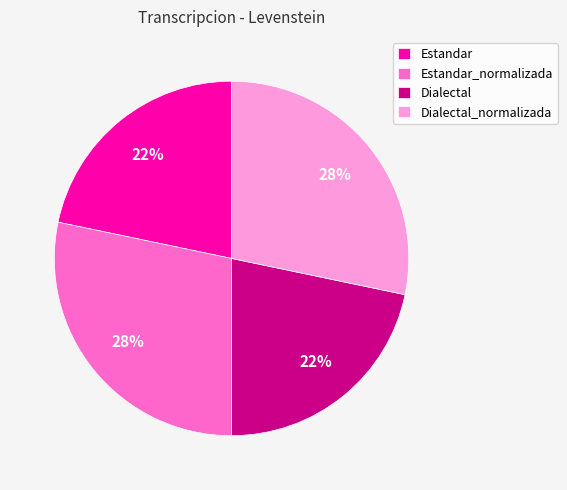

How many slices are in this pie chart?

4